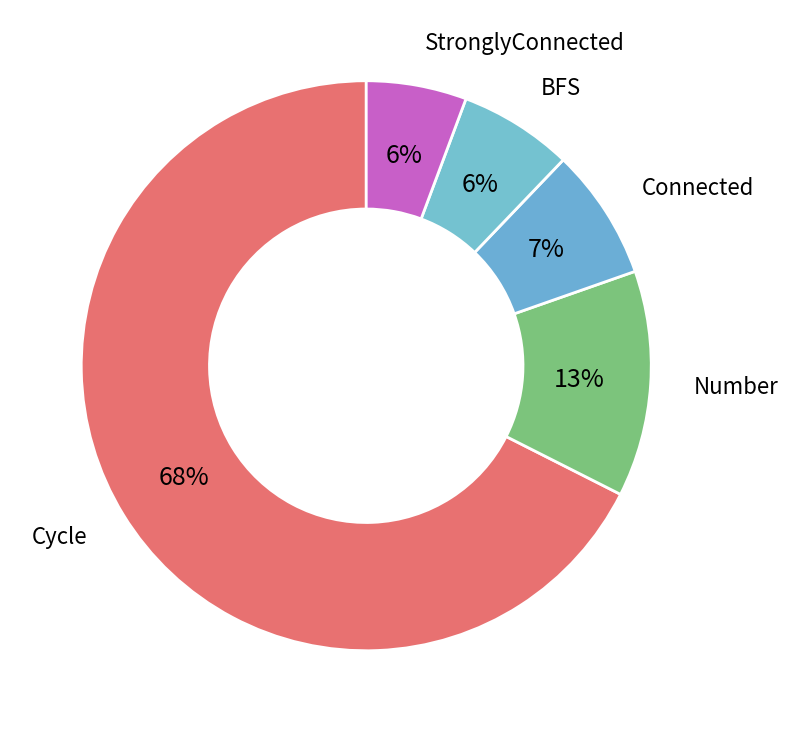

Count the number of slices in the pie.

5